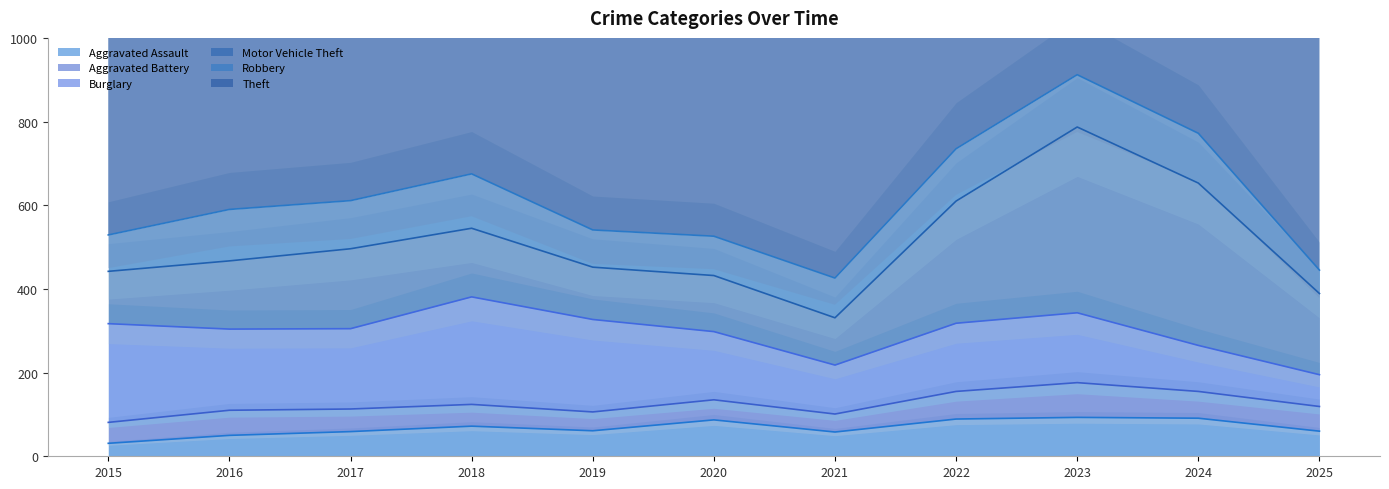

True or false: Aggravated Assault has more than 2 points higher than both neighbors.

True